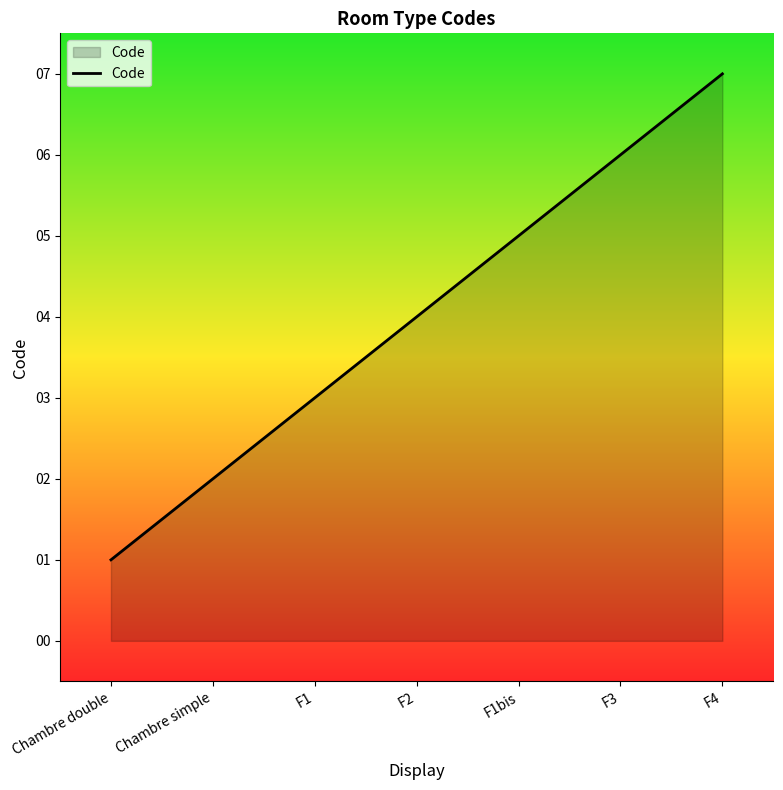

How many categories are shown in the chart?

7